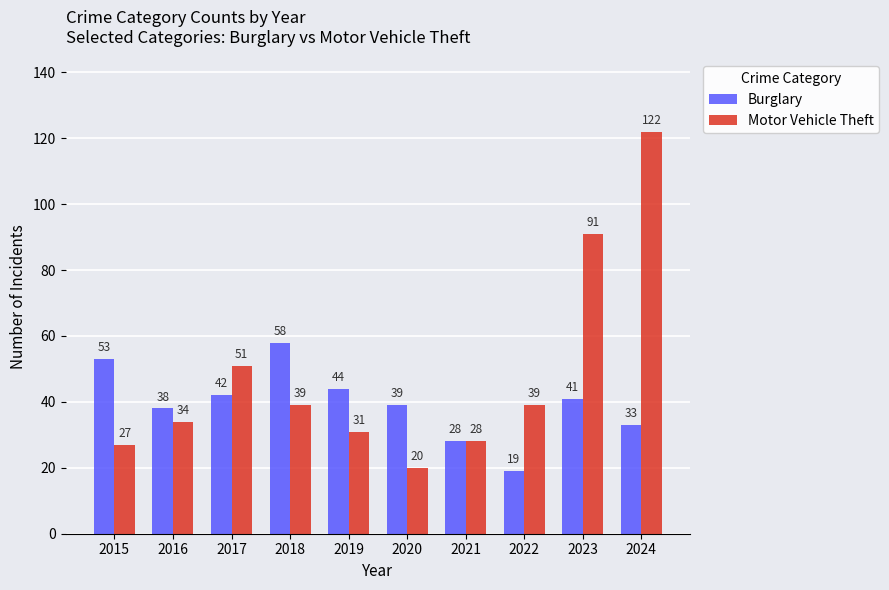

What is the sum of all Burglary values?

395